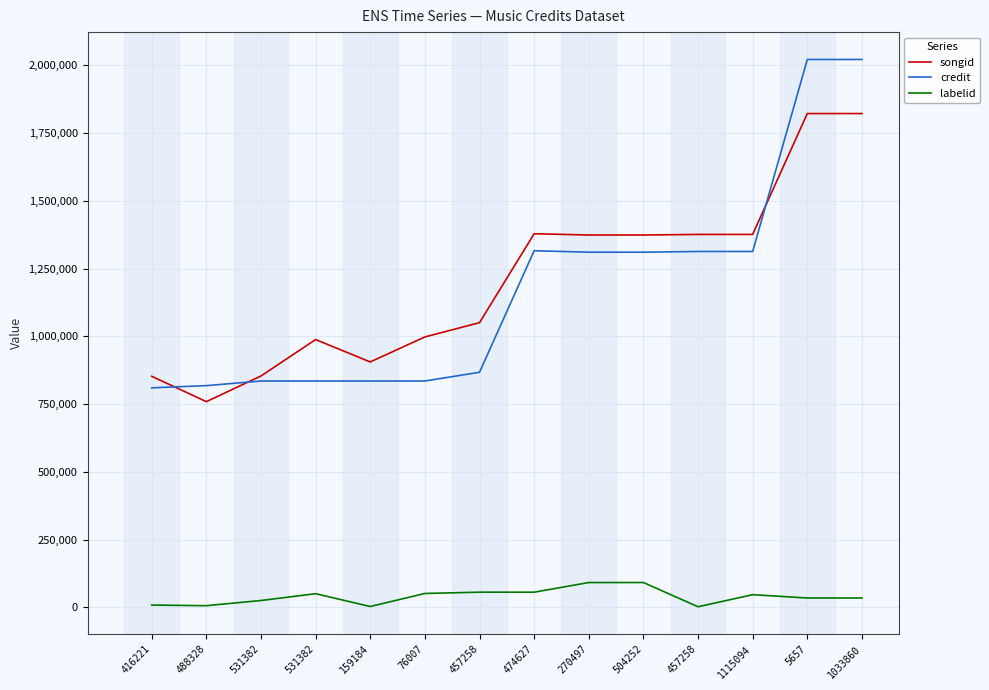

Does the chart display data point markers on the line(s)?

No